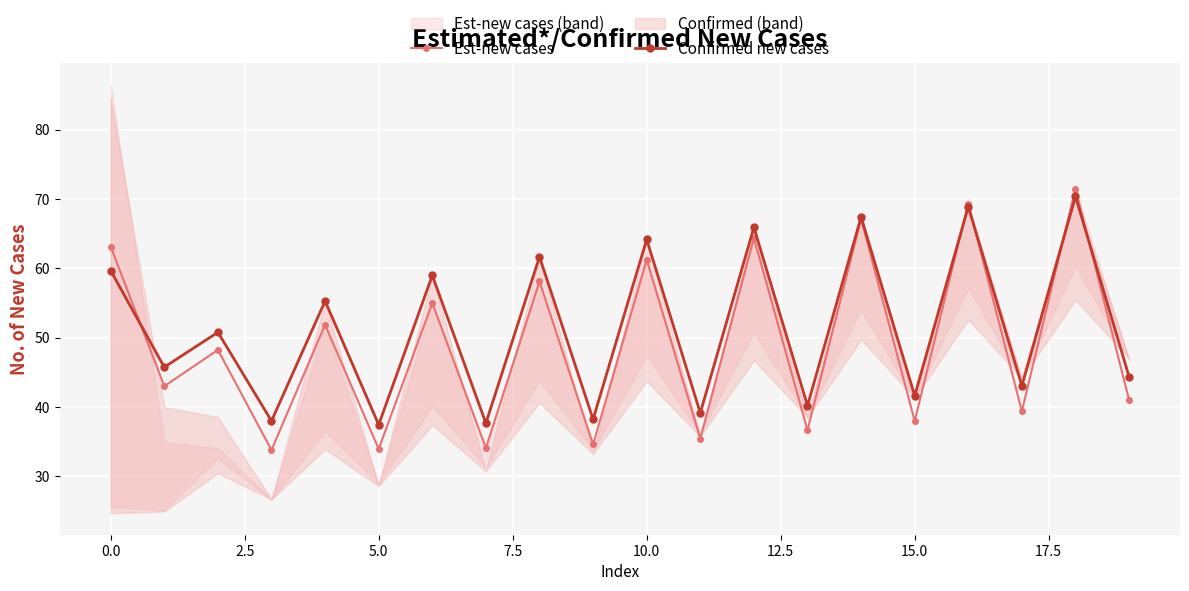

Count the number of data series in this chart.

2